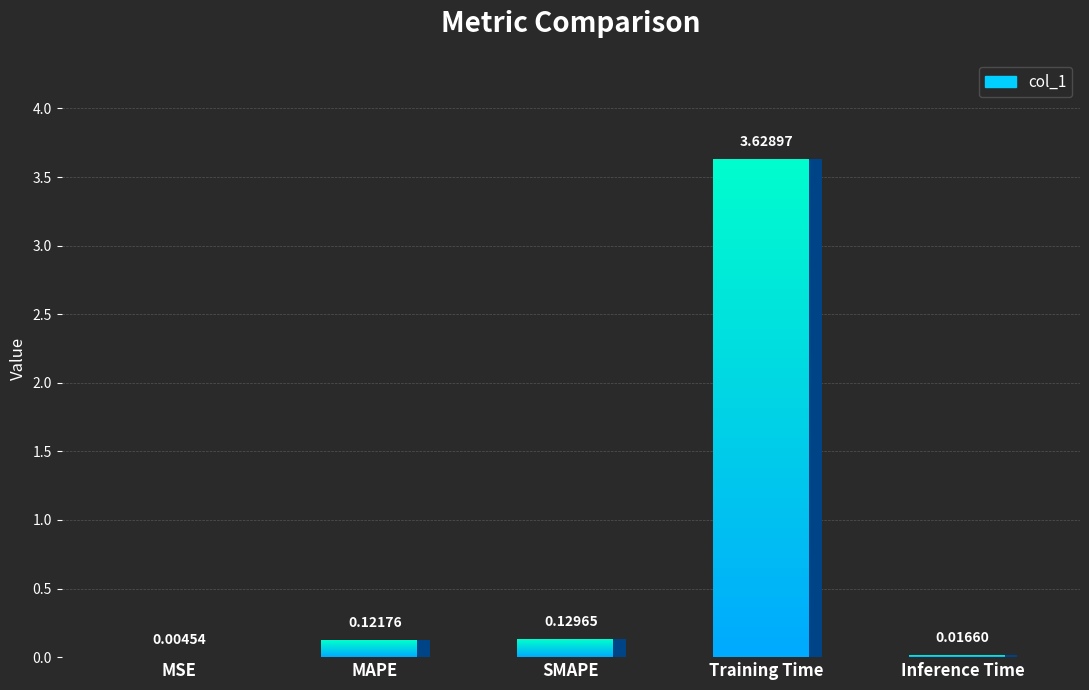

Where is the data nearest to the value 1?

SMAPE